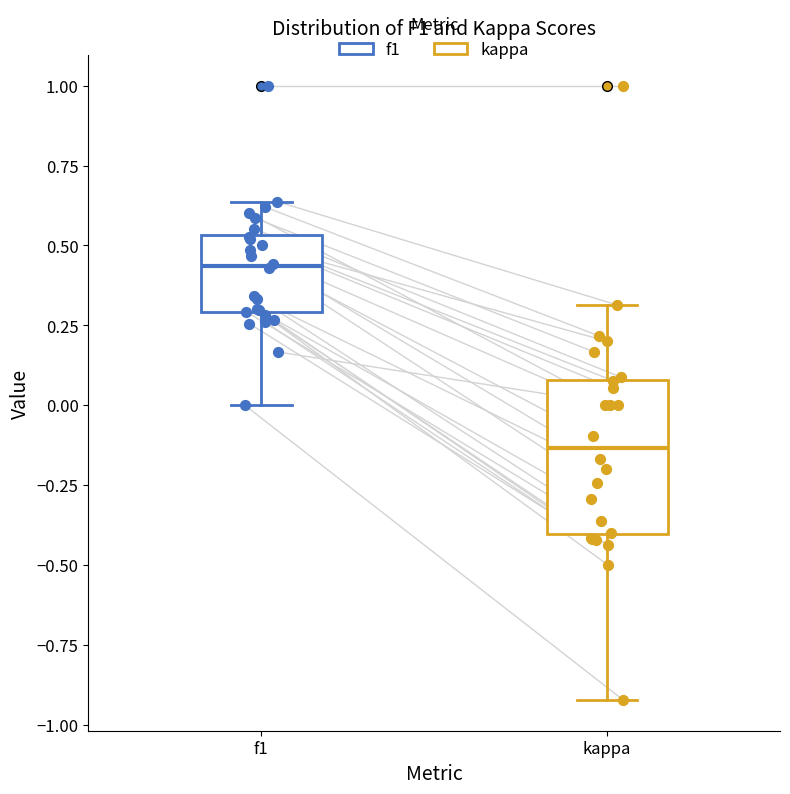

Reading left to right, transcribe this box plot: for each box, give where its median line is, the range the box spans, and where its two whiskers end, as read against the y-axis. The values are not printed on the chart, so give them approximately, as read against the axis.

f1: median 0.45, box 0.30 to 0.55, whiskers 0.00 to 0.65
kappa: median -0.15, box -0.40 to 0.10, whiskers -0.90 to 0.30